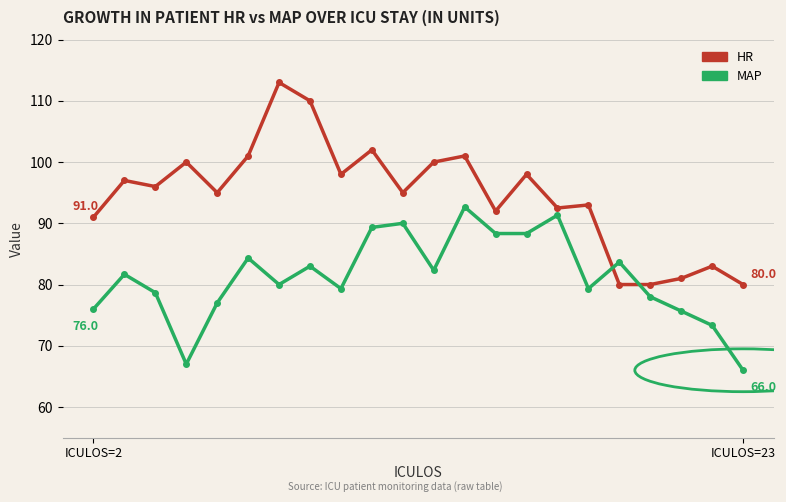

Does the chart have visible grid lines?

Yes